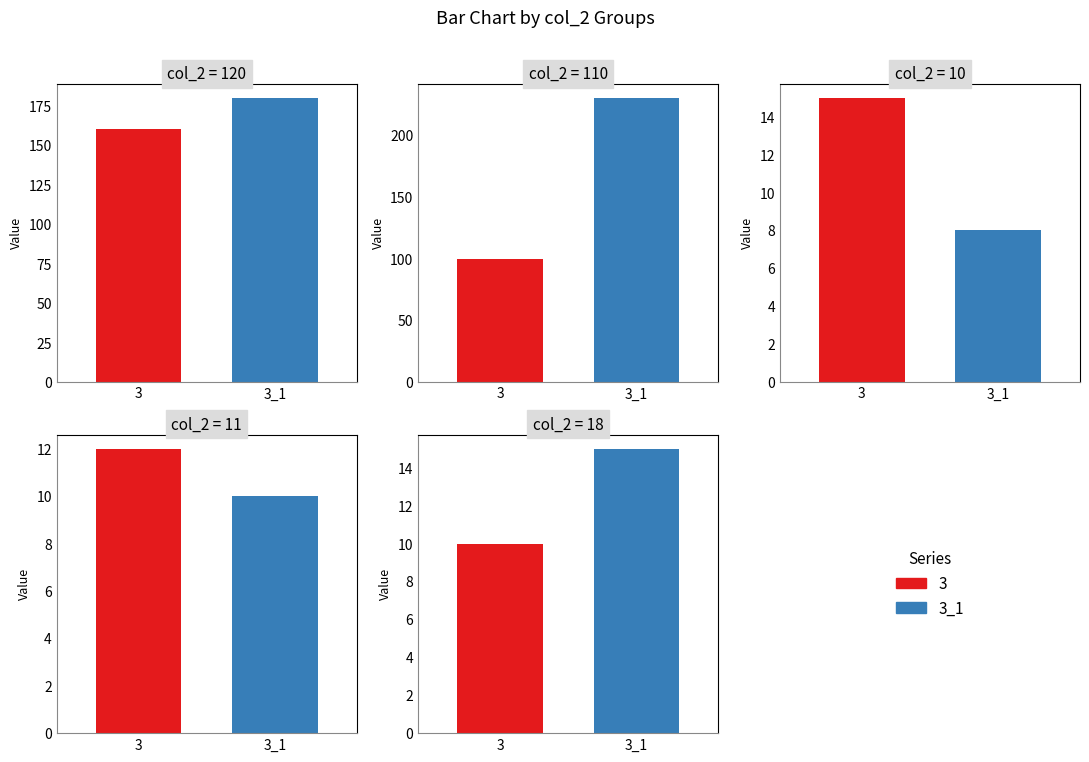

What value does the 3 series have at 110, to the nearest 50?

100